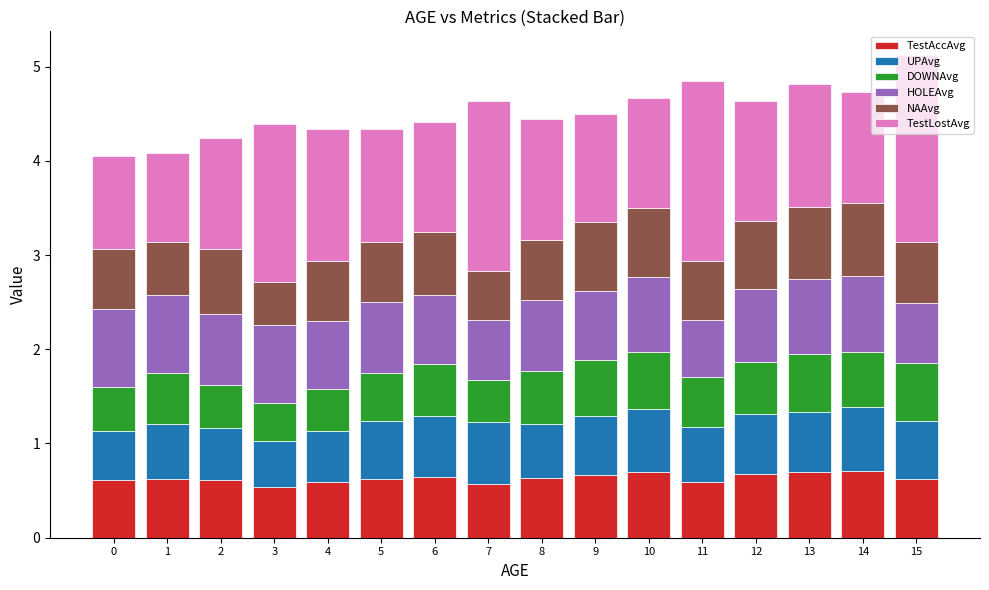

The TestAccAvg series shows 1.0 at 13. True or false?

False